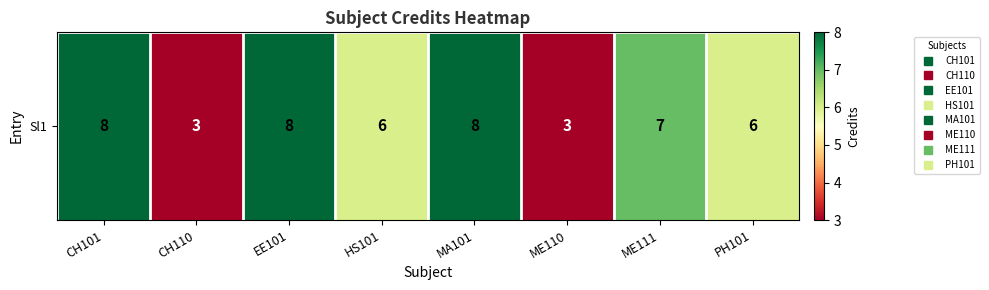

Reading left to right, what are all the values shown in this chart?

CH101=8	CH110=3	EE101=8	HS101=6	MA101=8	ME110=3	ME111=7	PH101=6